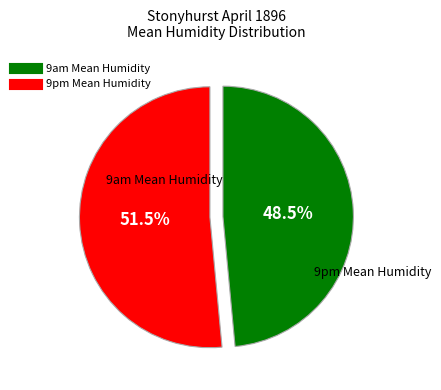

Does any single category account for the majority?

Yes